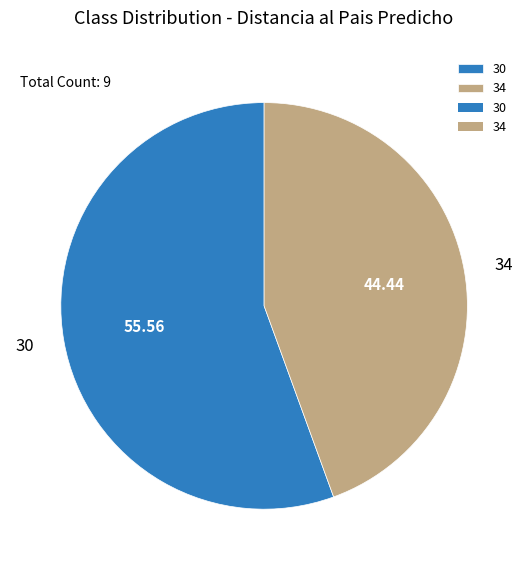

How many slices are in this pie chart?

2